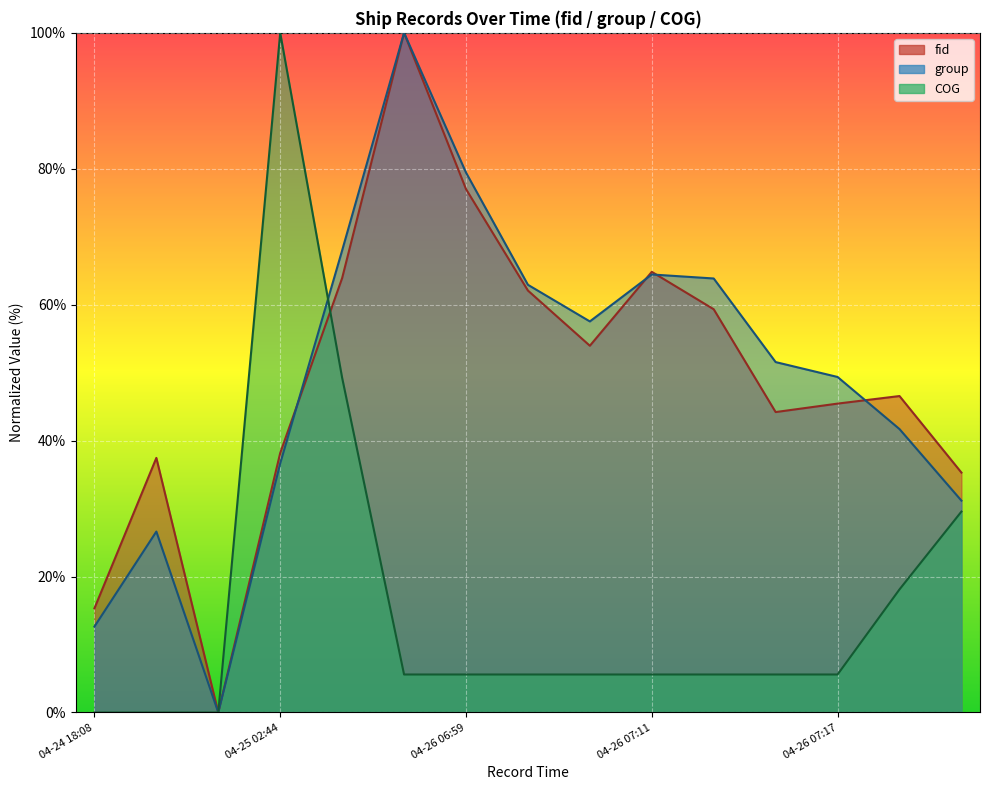

Between 2024-04-26 07:11:43 and 2024-04-26 06:59:42, which is larger?

2024-04-26 06:59:42